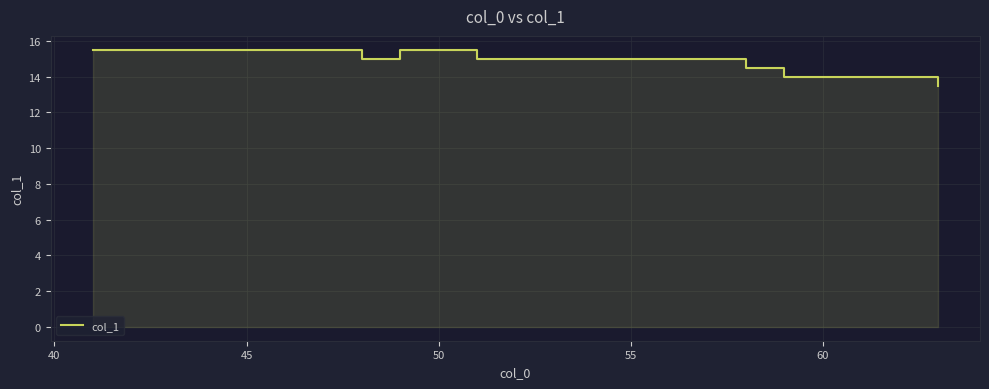

True or false: there are more than 2 points higher than both neighbors.

False